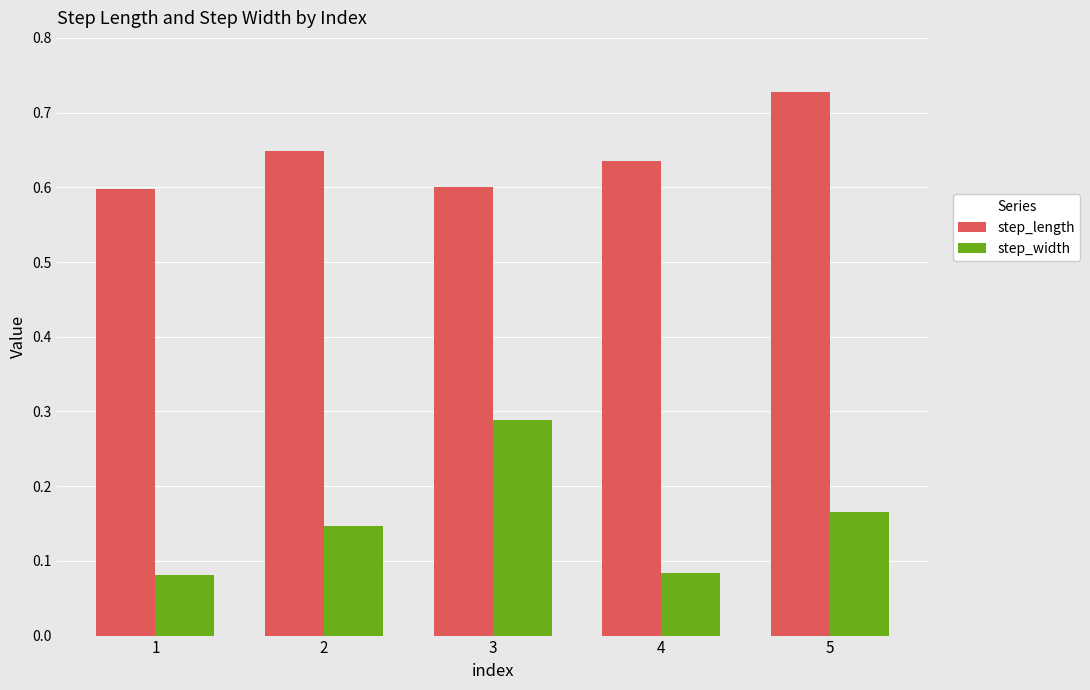

The step_width series shows 0.2 at 2. True or false?

False